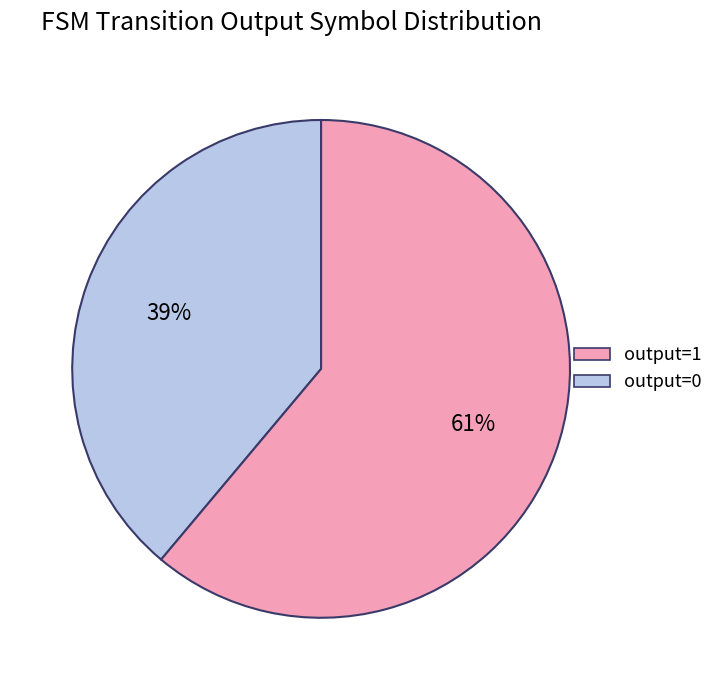

To the nearest percent, what is the difference between the largest and smallest slice percentages?

22%